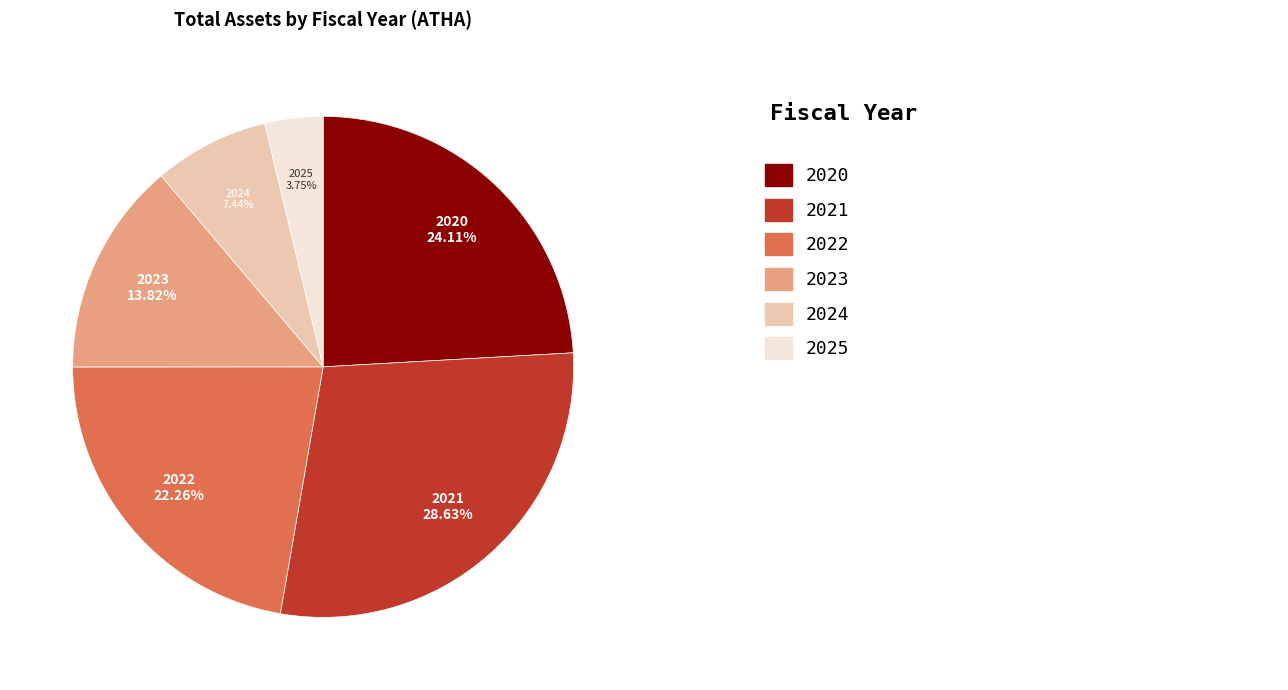

What percentage is NOT represented by 2021?

71.4%